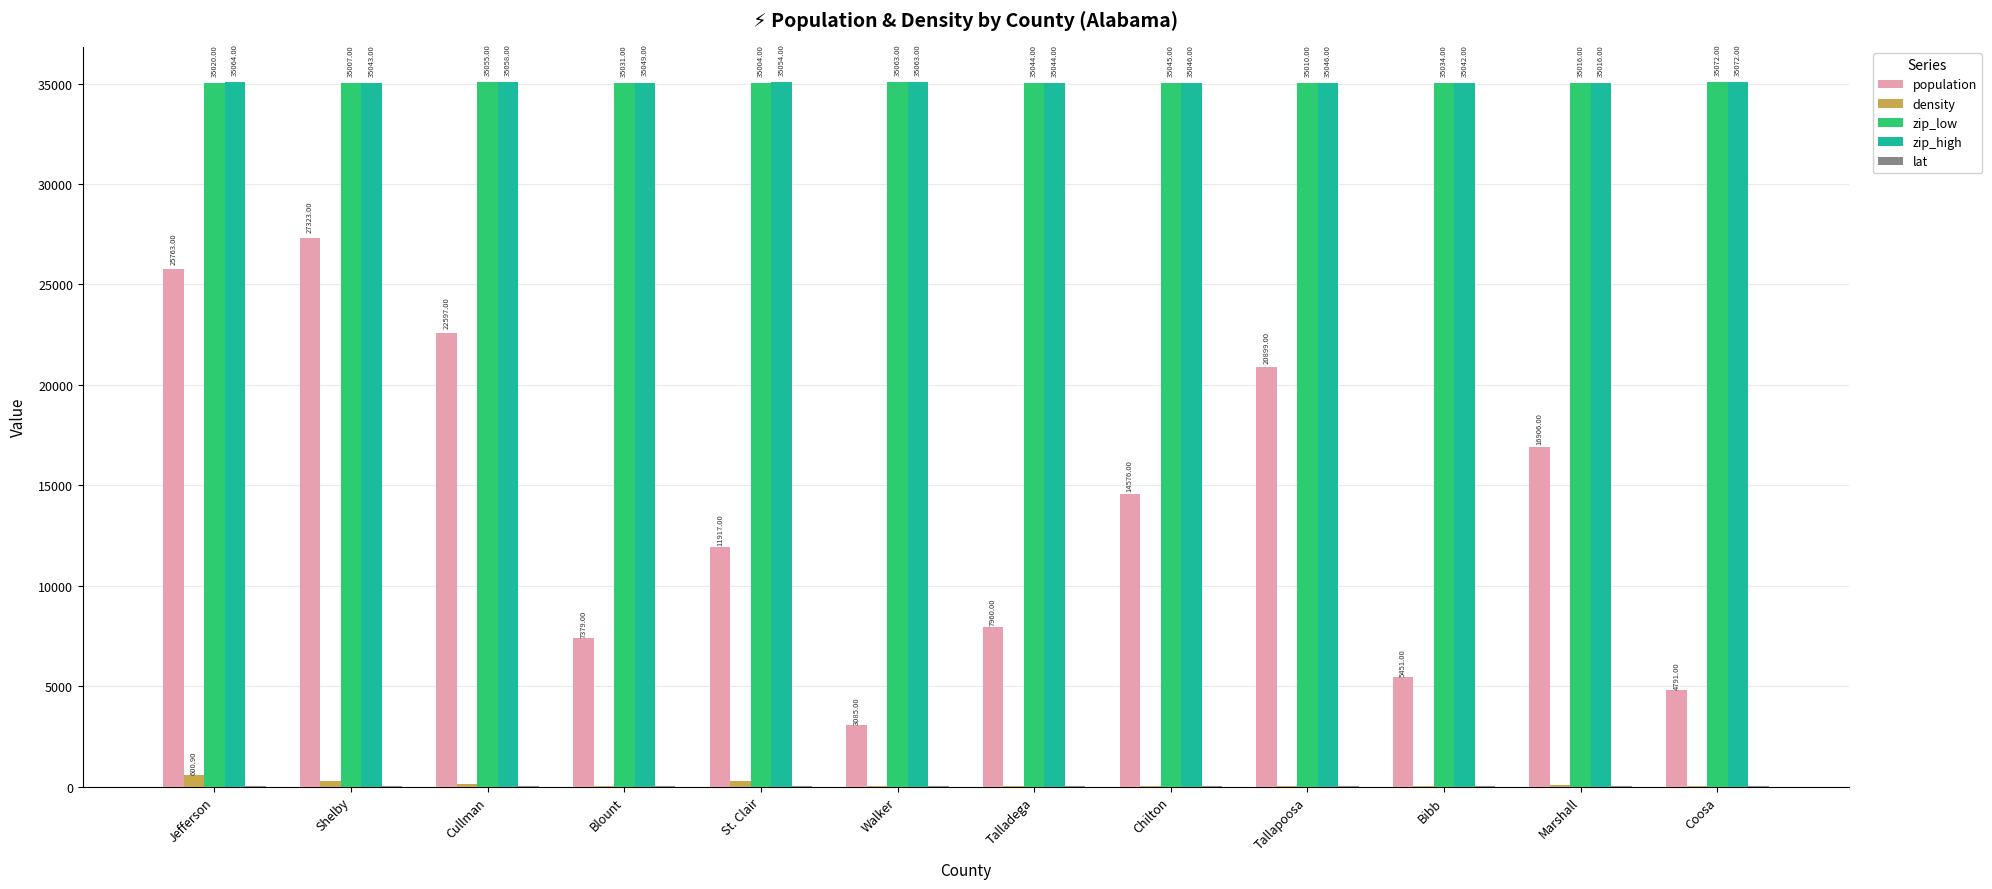

At which category is the sum across all series the highest?

Shelby